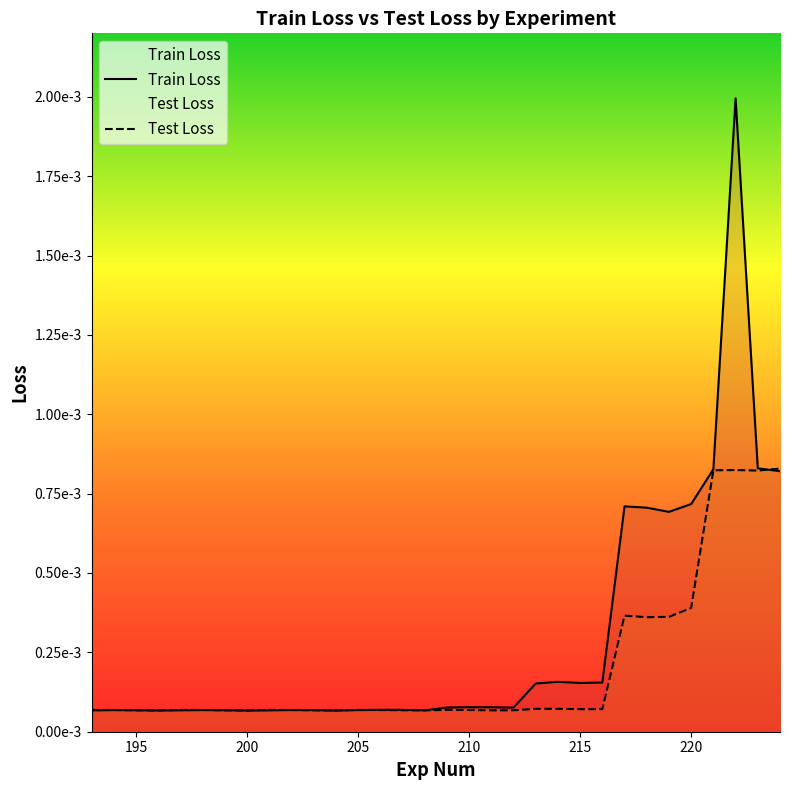

How many distinct data groups are displayed?

2